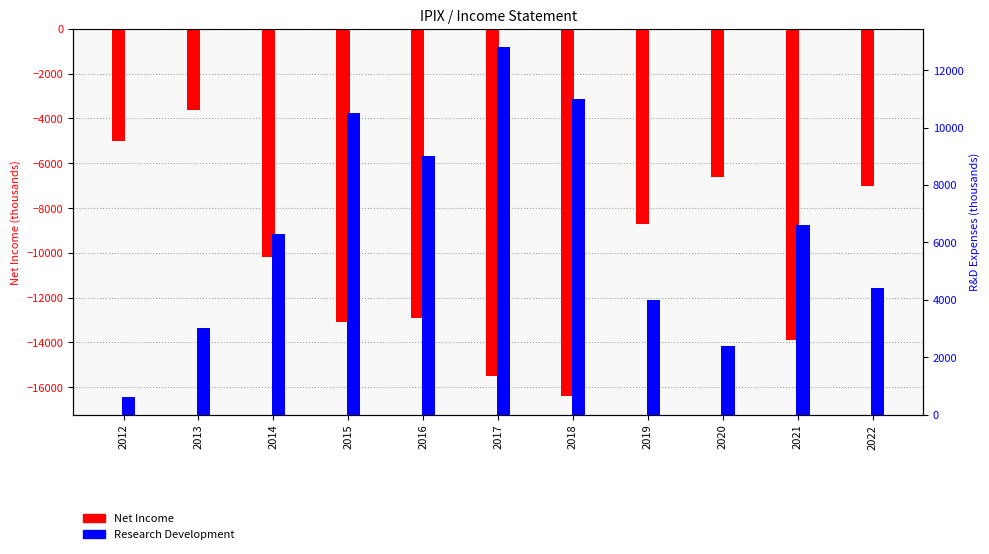

Where does the Research Development series first go above 6300?

2015